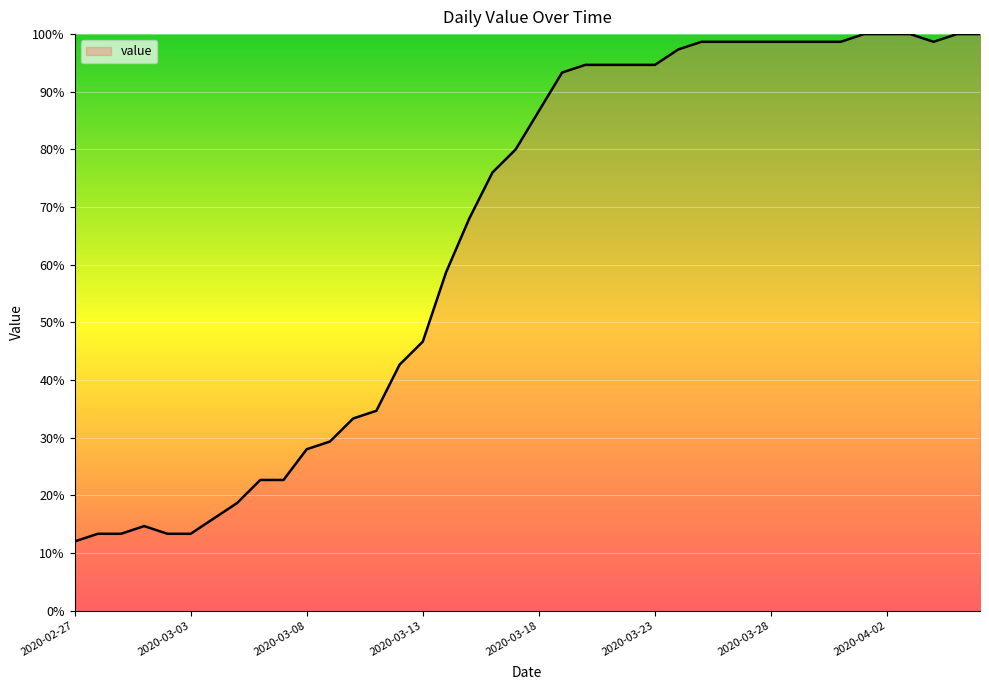

What is the greatest value displayed?

100.0